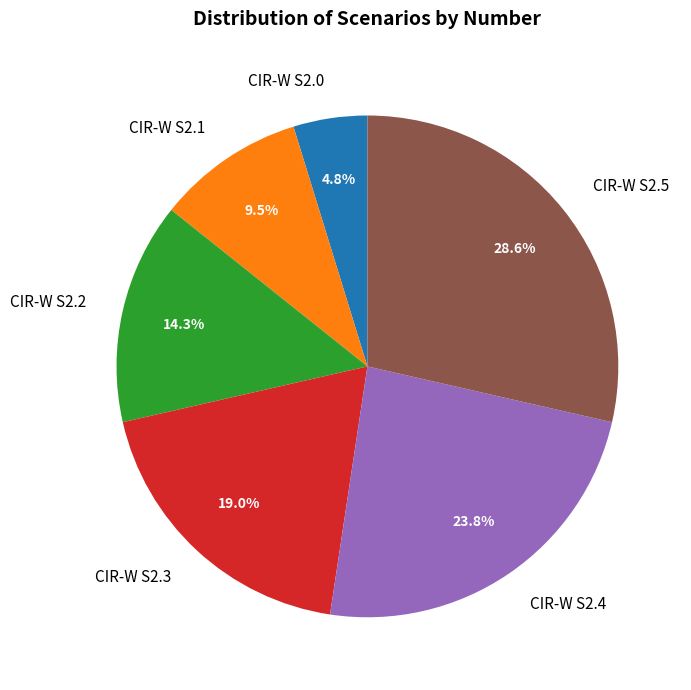

To the nearest percent, what is the difference between the CIR-W S2.1 and CIR-W S2.4 slice percentages?

14%